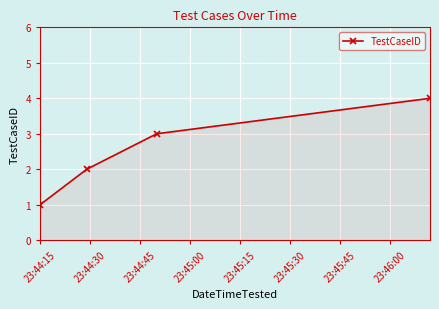

What is the difference between the maximum and minimum values?

3